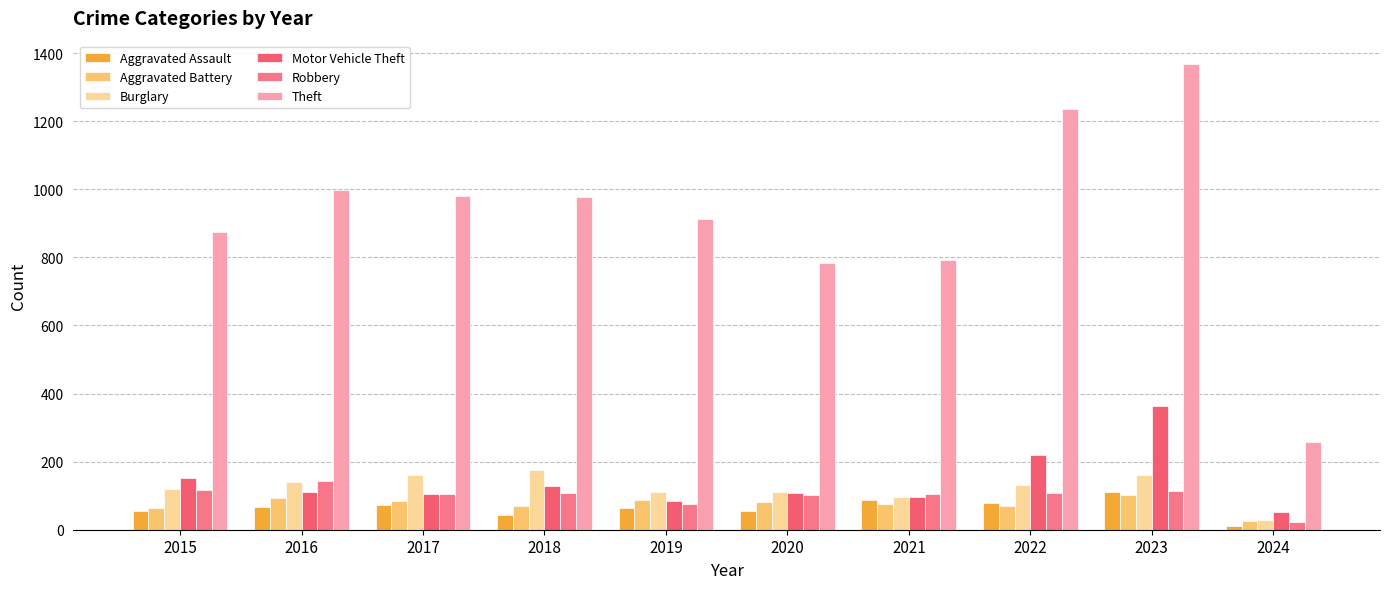

Where does the Motor Vehicle Theft series first go above 110?

2015